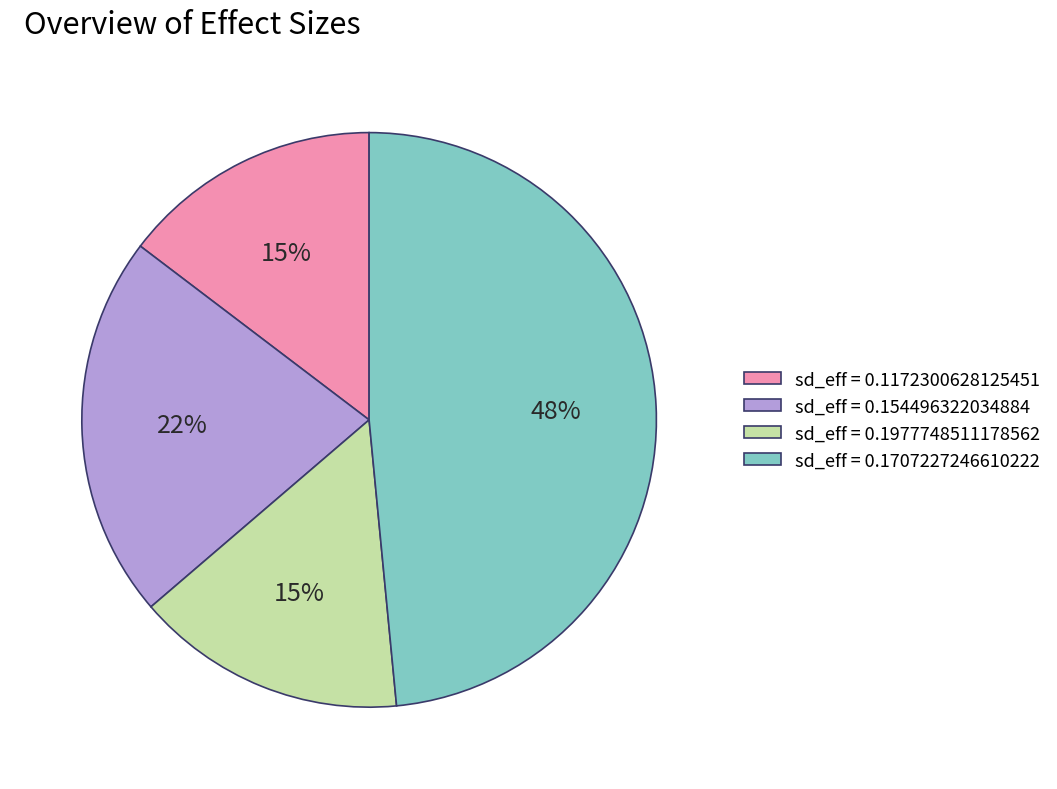

To the nearest percent, what portion does sd_eff = 0.1172300628125451 represent?

15%